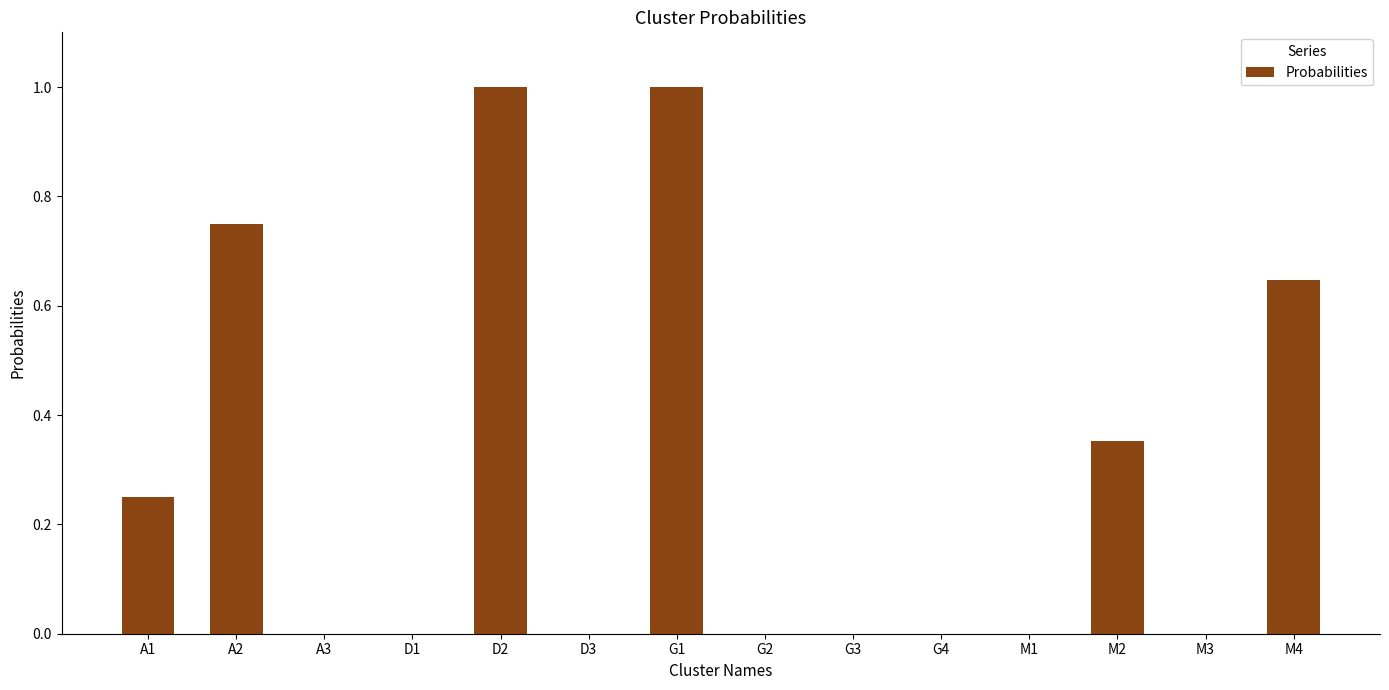

Are the bars horizontal?

No